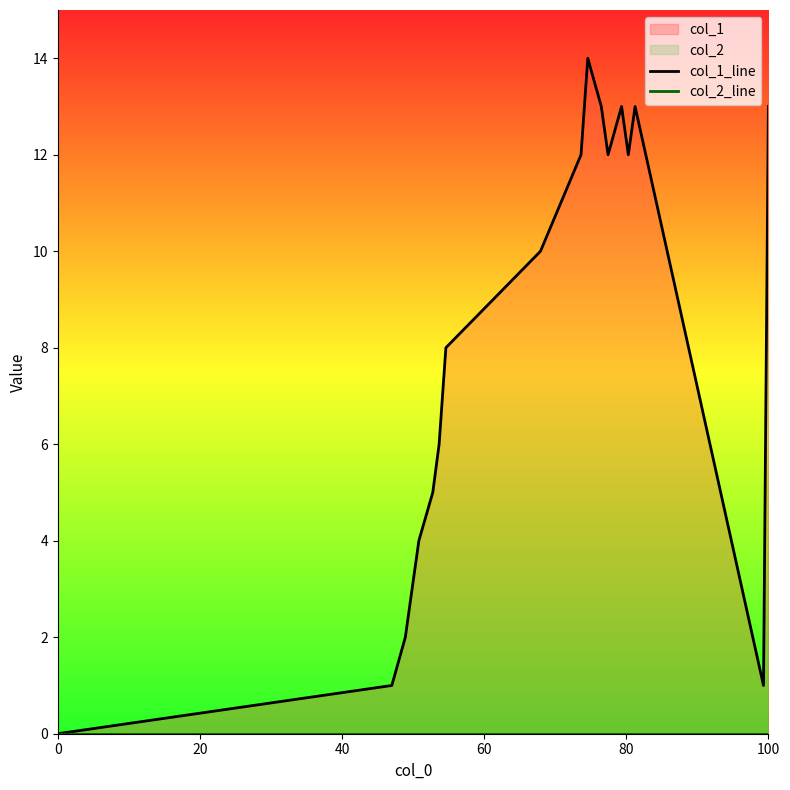

Does the chart have visible grid lines?

No